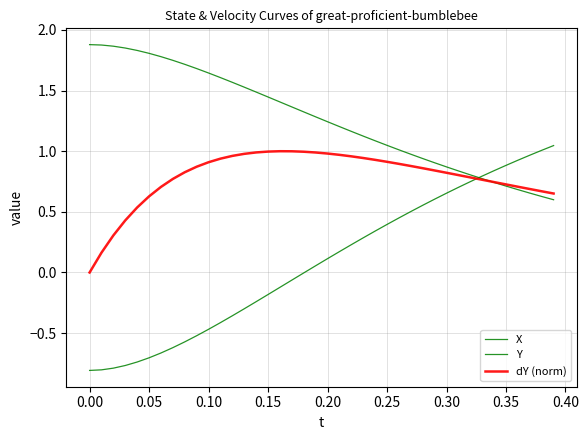

Does the chart display data point markers on the line(s)?

No